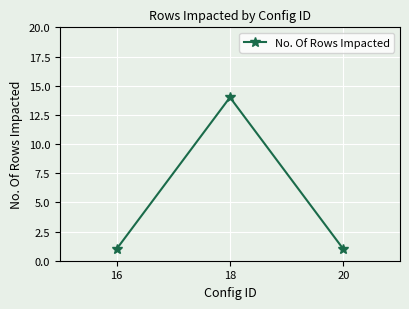

Does the chart display data point markers on the line(s)?

Yes